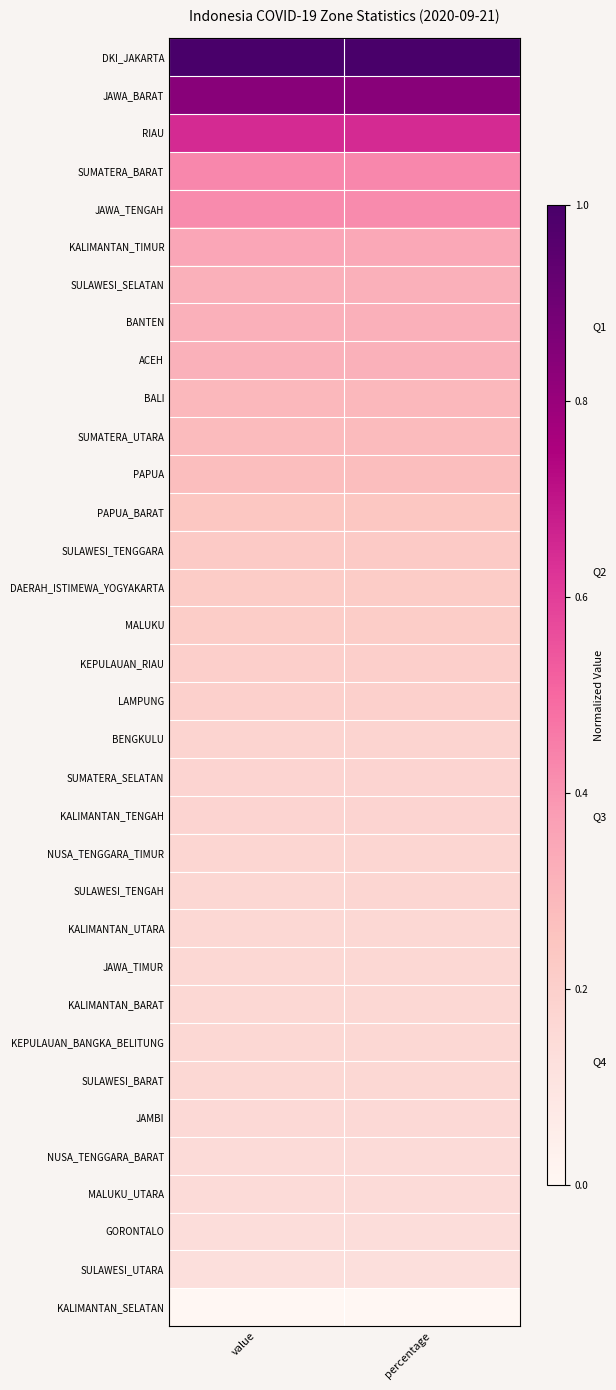

At how many categories does at least one series exceed 0?

2